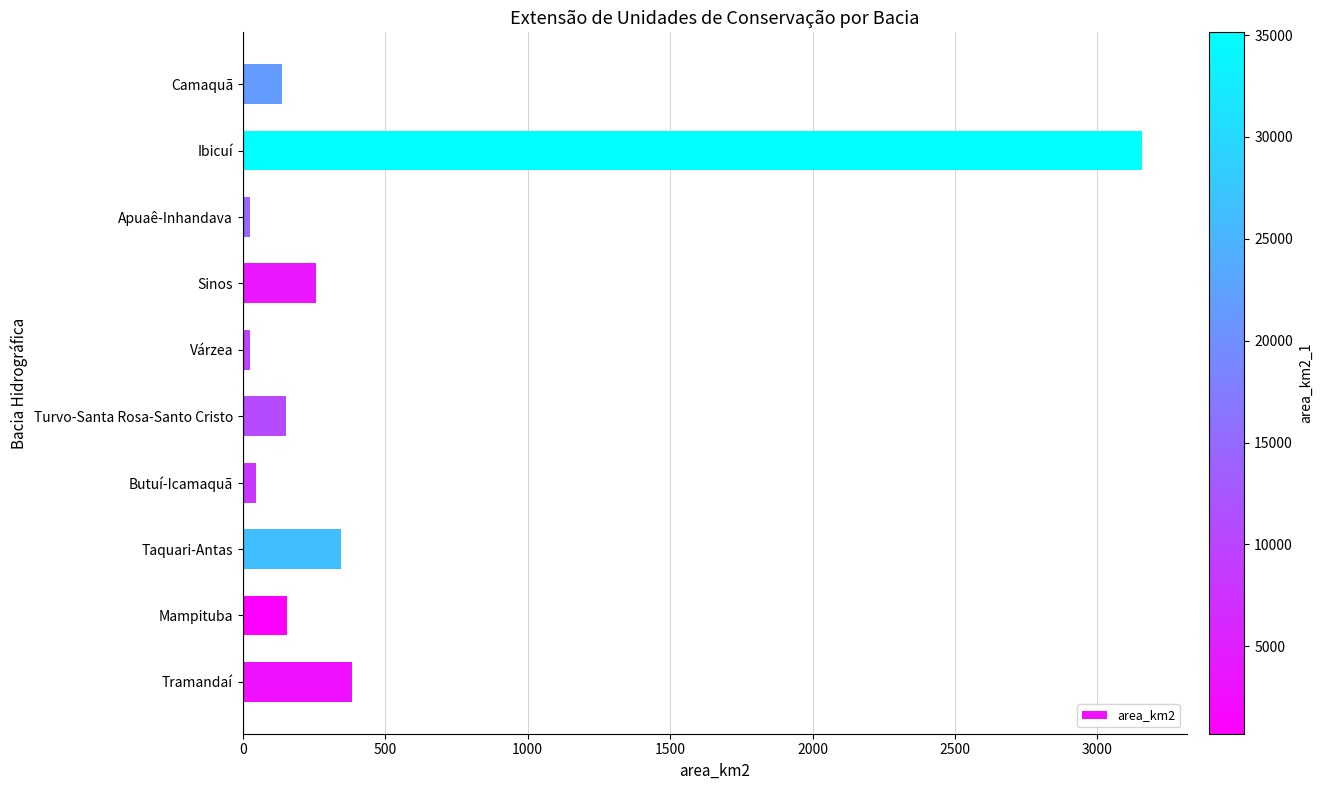

The chart shows a value of 258.8 at Sinos. True or false?

True